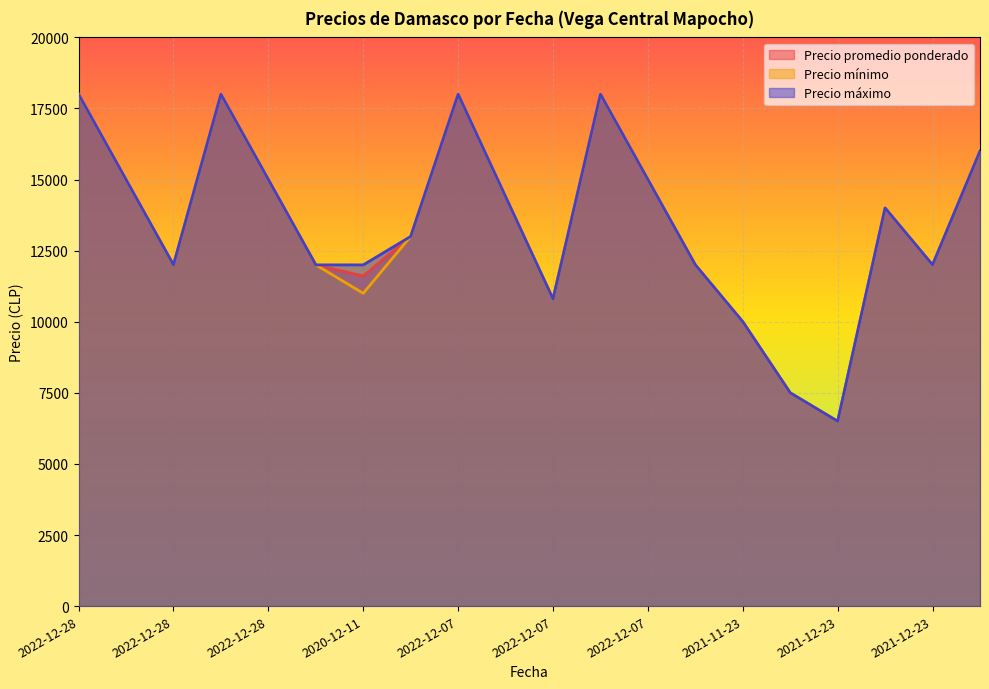

At which label does Precio máximo reach its peak?

2022-12-28